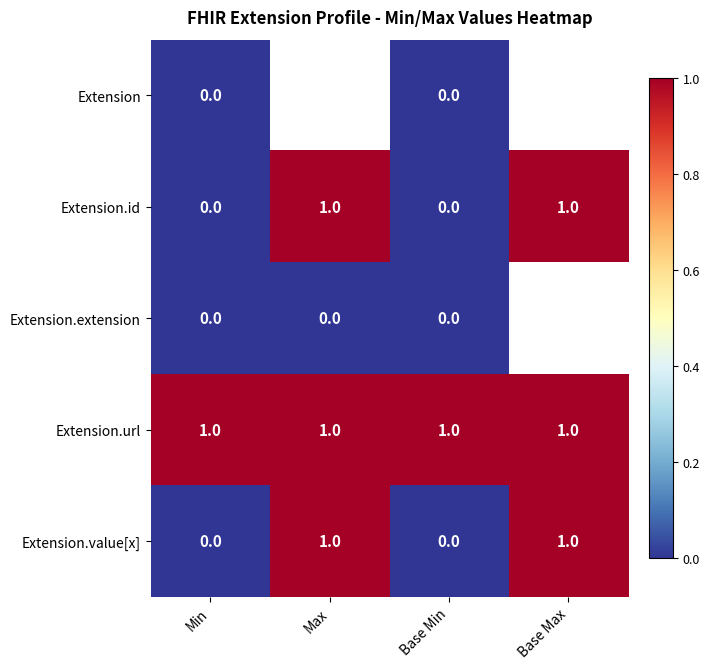

Between Min and Base Max, which is larger?

Base Max